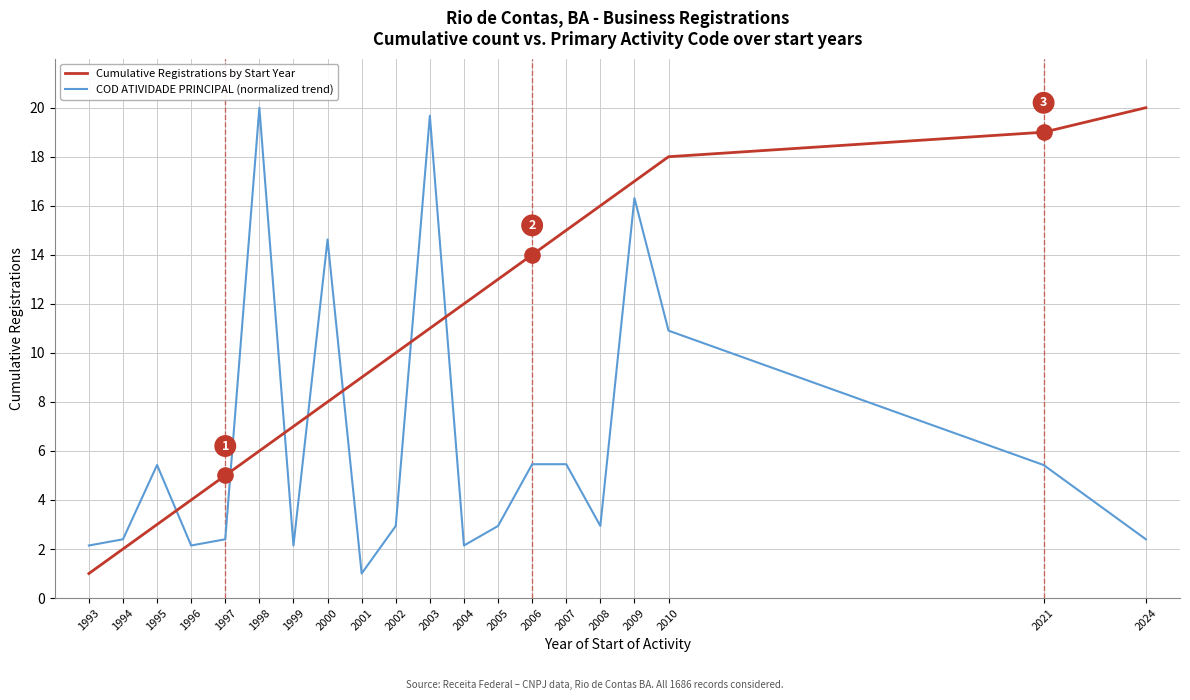

At which category is the sum across all series the highest?

2009